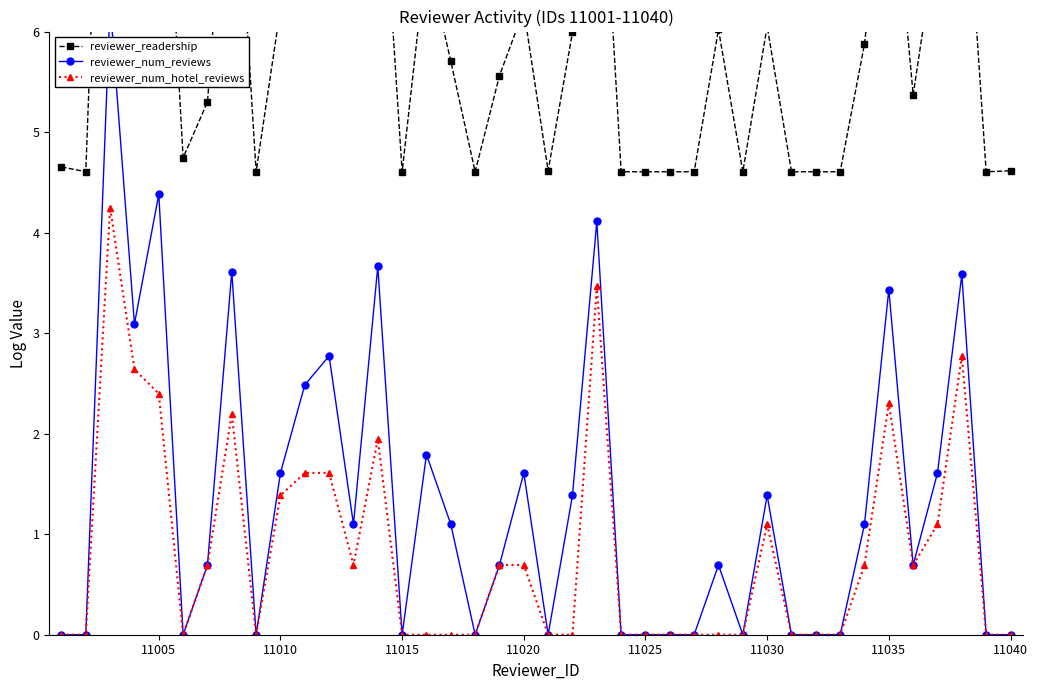

How many lines are shown in the chart?

3